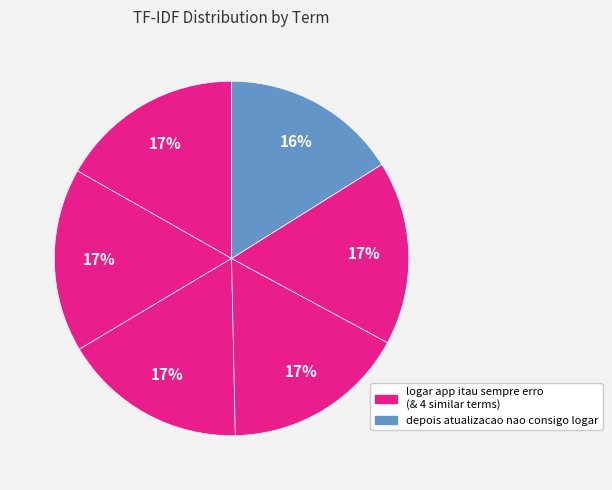

Count the number of slices in the pie.

6